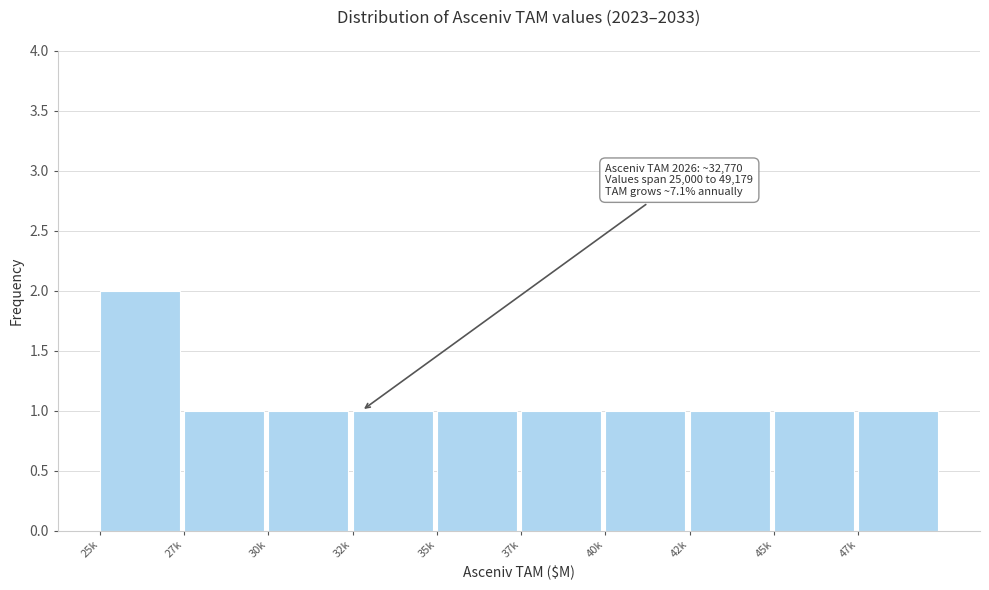

Reading left to right, extract all data points from this chart.

25k=2	27k=1	30k=1	32k=1	35k=1	37k=1	40k=1	42k=1	45k=1	47k=1